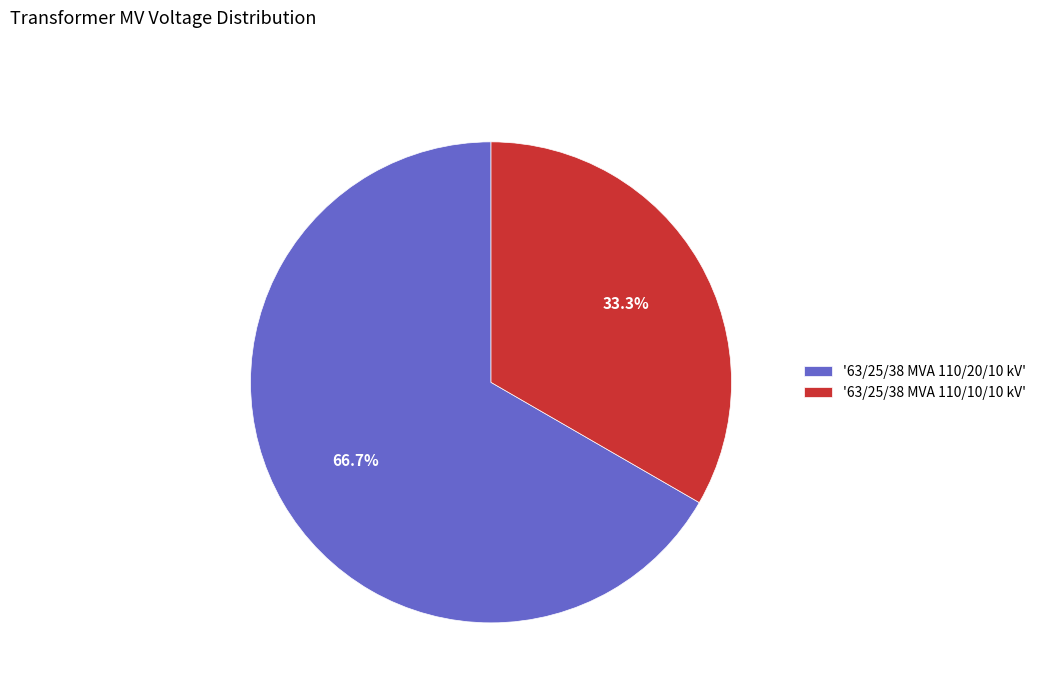

Which slice represents more than half of the pie?

'63/25/38 MVA 110/20/10 kV'